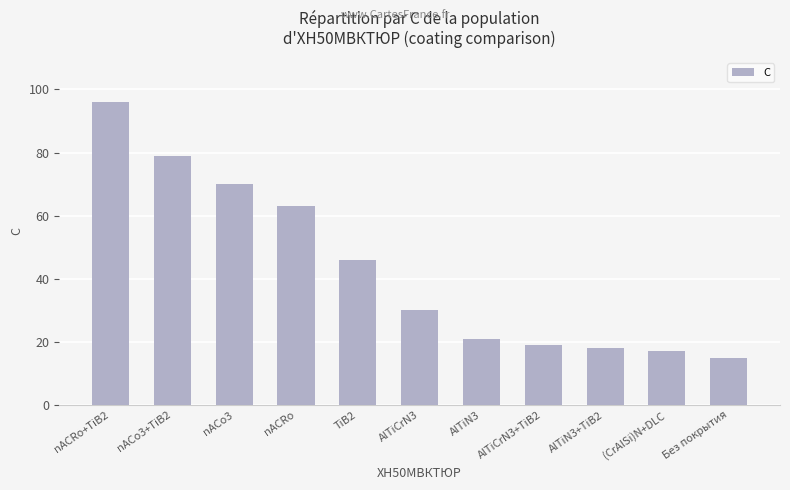

Reading left to right, extract all data points from this chart.

96	79	70	63	46	30	21	19	18	17	15